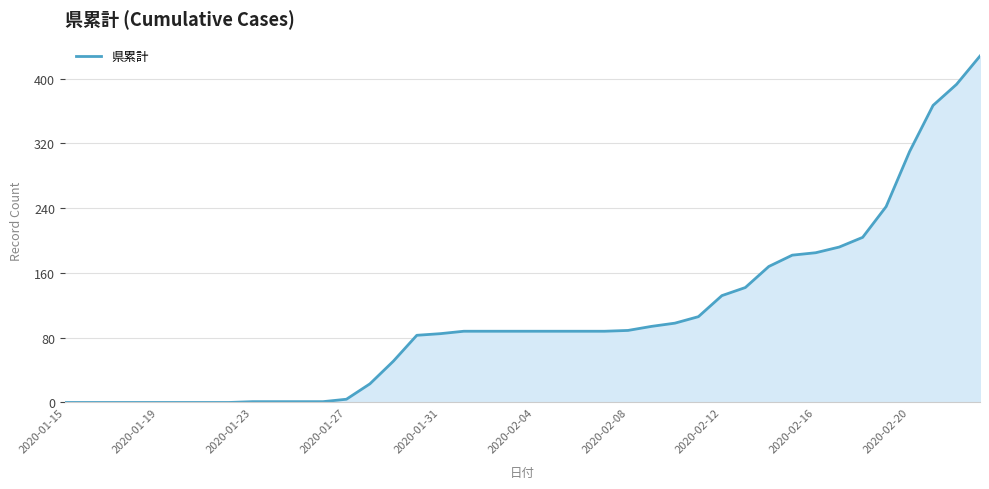

What is the difference between the maximum and minimum values?

428